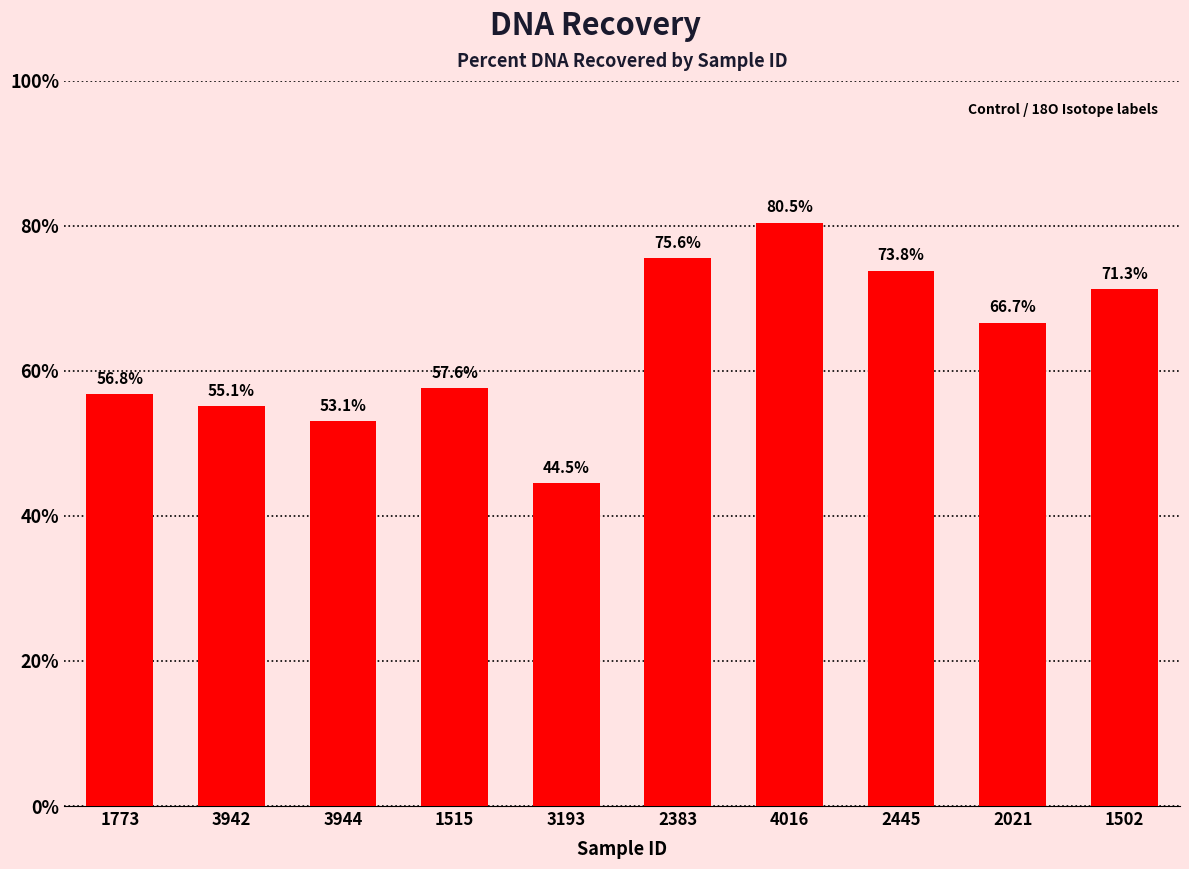

List the labels in order of value, smallest first.

3193, 3944, 3942, 1773, 1515, 2021, 1502, 2445, 2383, 4016